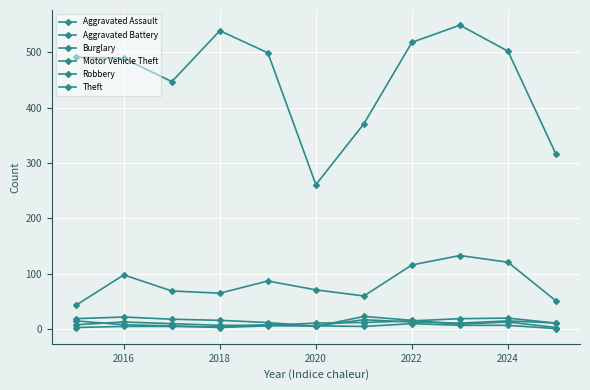

How many lines are shown in the chart?

6